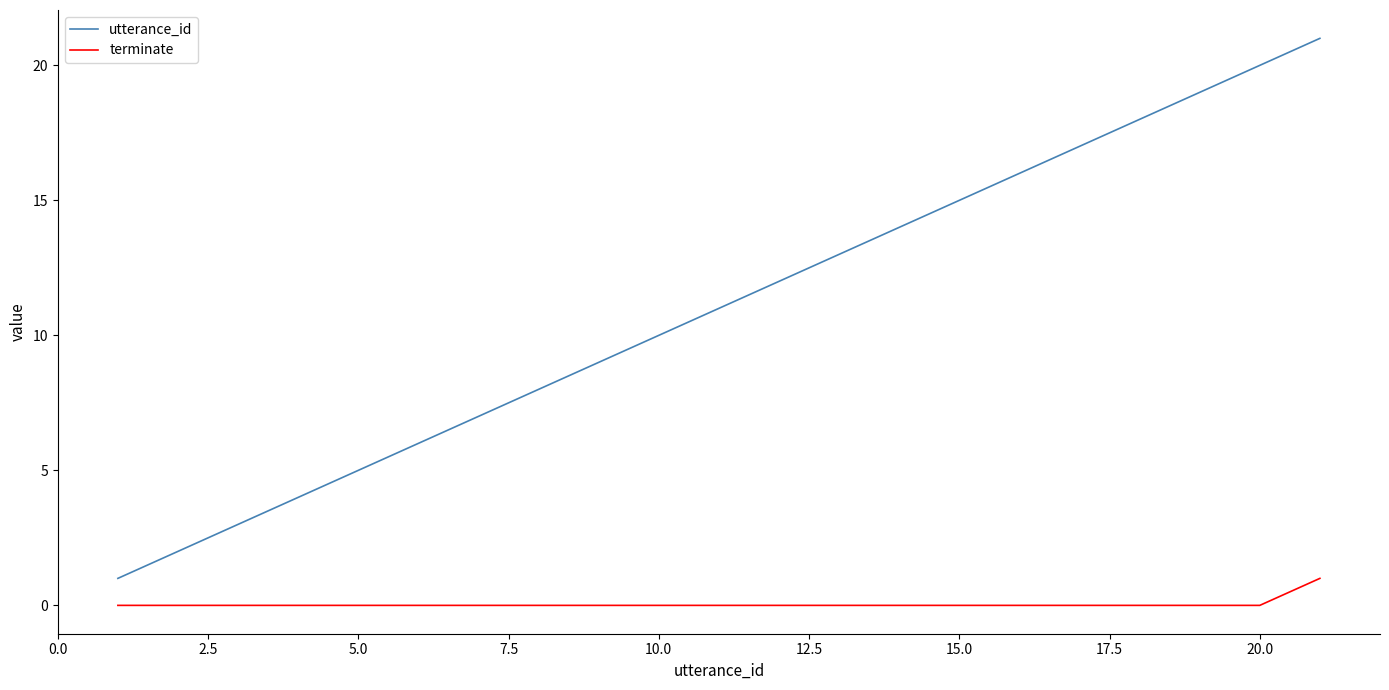

True or false: utterance_id and terminate cross at least once.

False